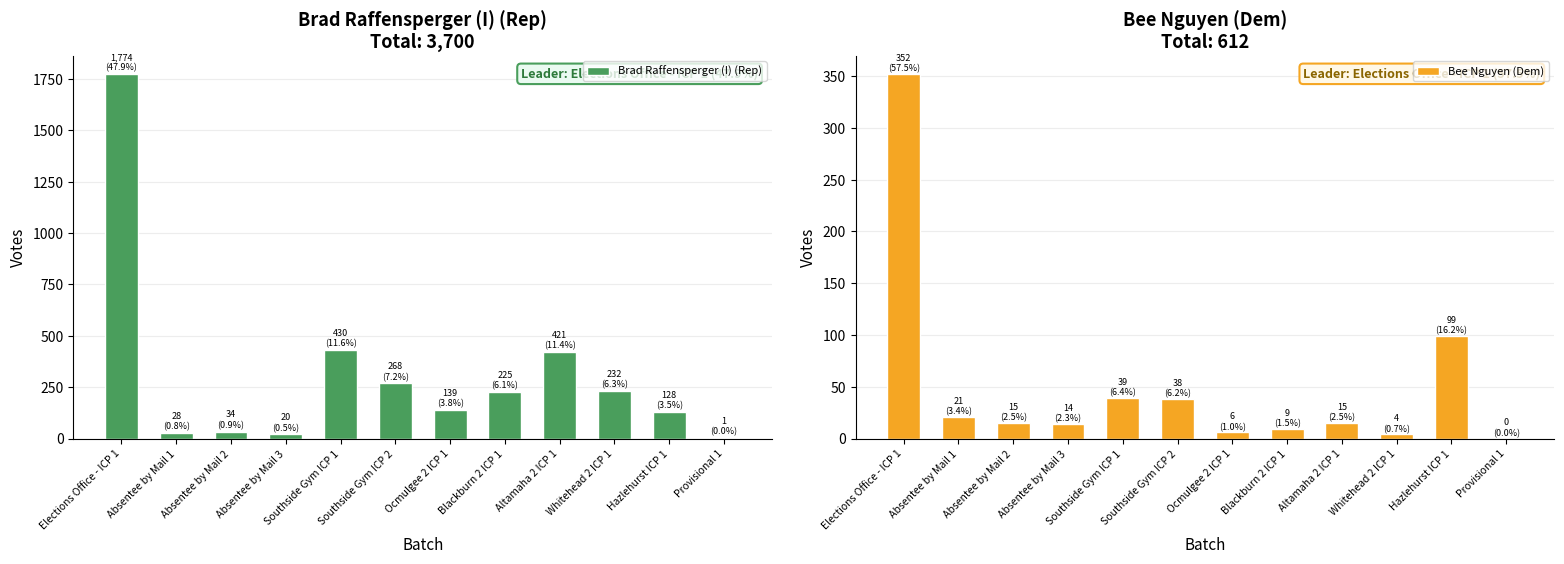

Is it true that Bee Nguyen (Dem) equals 11 at Southside Gym ICP 1?

False